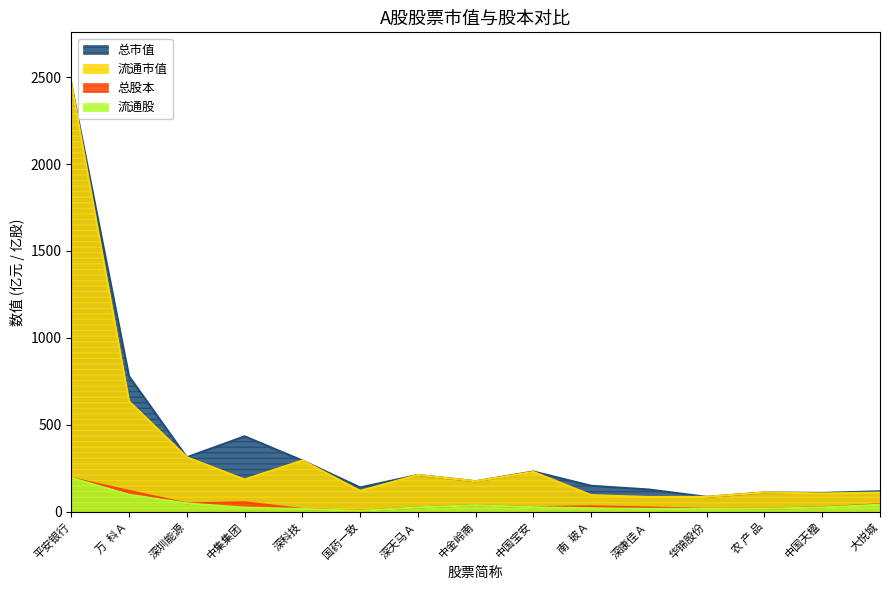

How many lines are shown in the chart?

4